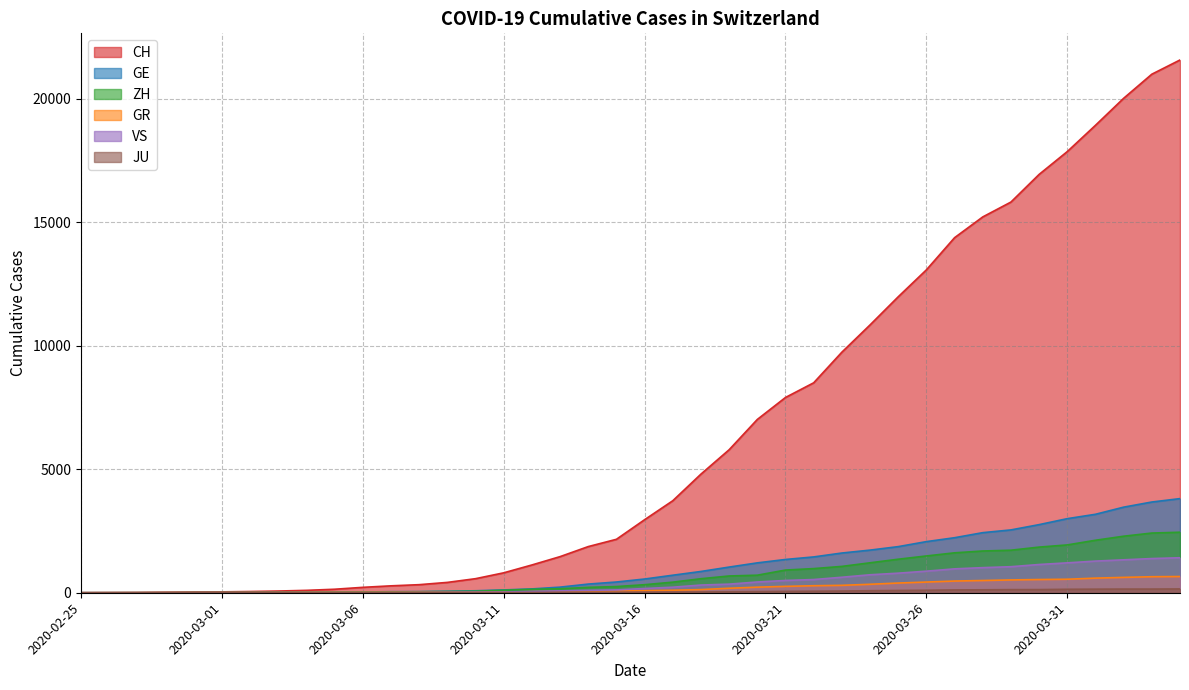

Reading right to left, list all the values displayed in this chart.

CH: 2020-04-04=21580	2020-04-03=21004	2020-04-02=20028	2020-04-01=18934	2020-03-31=17870	2020-03-30=16945	2020-03-29=15825	2020-03-28=15223	2020-03-27=14382	2020-03-26=13079	2020-03-25=11988	2020-03-24=10848	2020-03-23=9744	2020-03-22=8504	2020-03-21=7910	2020-03-20=7020	2020-03-19=5793	2020-03-18=4806	2020-03-17=3727	2020-03-16=2959	2020-03-15=2165	2020-03-14=1870	2020-03-13=1463	2020-03-12=1125	2020-03-11=807	2020-03-10=570	2020-03-09=419	2020-03-08=327	2020-03-07=280	2020-03-06=219	2020-03-05=142	2020-03-04=97	2020-03-03=69	2020-03-02=50	2020-03-01=36	2020-02-29=30	2020-02-28=20	2020-02-27=8	2020-02-26=4	2020-02-25=0
GE: 2020-04-04=3813	2020-04-03=3675	2020-04-02=3467	2020-04-01=3178	2020-03-31=3001	2020-03-30=2759	2020-03-29=2545	2020-03-28=2434	2020-03-27=2229	2020-03-26=2071	2020-03-25=1868	2020-03-24=1727	2020-03-23=1609	2020-03-22=1451	2020-03-21=1348	2020-03-20=1210	2020-03-19=1040	2020-03-18=862	2020-03-17=710	2020-03-16=556	2020-03-15=435	2020-03-14=351	2020-03-13=227	2020-03-12=155	2020-03-11=114	2020-03-10=80	2020-03-09=60	2020-03-08=45	2020-03-07=43	2020-03-06=30	2020-03-05=20	2020-03-04=16	2020-03-03=14	2020-03-02=11	2020-03-01=10	2020-02-29=9	2020-02-28=5	2020-02-27=1	2020-02-26=1	2020-02-25=0
ZH: 2020-04-04=2451	2020-04-03=2418	2020-04-02=2290	2020-04-01=2126	2020-03-31=1937	2020-03-30=1849	2020-03-29=1723	2020-03-28=1691	2020-03-27=1617	2020-03-26=1490	2020-03-25=1358	2020-03-24=1213	2020-03-23=1067	2020-03-22=978	2020-03-21=919	2020-03-20=711	2020-03-19=679	2020-03-18=568	2020-03-17=429	2020-03-16=326	2020-03-15=250	2020-03-14=218	2020-03-13=163	2020-03-12=140	2020-03-11=101	2020-03-10=62	2020-03-09=49	2020-03-08=40	2020-03-07=34	2020-03-06=29	2020-03-05=23	2020-03-04=15	2020-03-03=13	2020-03-02=10	2020-03-01=7	2020-02-29=6	2020-02-28=2	2020-02-27=2	2020-02-26=0	2020-02-25=0
GR: 2020-04-04=657	2020-04-03=649	2020-04-02=622	2020-04-01=592	2020-03-31=547	2020-03-30=535	2020-03-29=519	2020-03-28=495	2020-03-27=474	2020-03-26=433	2020-03-25=393	2020-03-24=343	2020-03-23=300	2020-03-22=284	2020-03-21=258	2020-03-20=226	2020-03-19=182	2020-03-18=128	2020-03-17=101	2020-03-16=84	2020-03-15=71	2020-03-14=56	2020-03-13=53	2020-03-12=43	2020-03-11=31	2020-03-10=22	2020-03-09=18	2020-03-08=18	2020-03-07=17	2020-03-06=16	2020-03-05=14	2020-03-04=12	2020-03-03=9	2020-03-02=9	2020-03-01=6	2020-02-29=6	2020-02-28=6	2020-02-27=2	2020-02-26=2	2020-02-25=0
VS: 2020-04-04=1418	2020-04-03=1385	2020-04-02=1334	2020-04-01=1282	2020-03-31=1211	2020-03-30=1144	2020-03-29=1055	2020-03-28=1017	2020-03-27=968	2020-03-26=874	2020-03-25=793	2020-03-24=728	2020-03-23=628	2020-03-22=535	2020-03-21=498	2020-03-20=436	2020-03-19=349	2020-03-18=312	2020-03-17=225	2020-03-16=172	2020-03-15=115	2020-03-14=98	2020-03-13=76	2020-03-12=53	2020-03-11=30	2020-03-10=22	2020-03-09=17	2020-03-08=12	2020-03-07=7	2020-03-06=6	2020-03-05=5	2020-03-04=4	2020-03-03=3	2020-03-02=3	2020-03-01=2	2020-02-29=1	2020-02-28=1	2020-02-27=0	2020-02-26=0	2020-02-25=0
JU: 2020-04-04=154	2020-04-03=149	2020-04-02=149	2020-04-01=145	2020-03-31=140	2020-03-30=128	2020-03-29=127	2020-03-28=119	2020-03-27=114	2020-03-26=100	2020-03-25=92	2020-03-24=82	2020-03-23=69	2020-03-22=61	2020-03-21=54	2020-03-20=44	2020-03-19=36	2020-03-18=32	2020-03-17=29	2020-03-16=25	2020-03-15=19	2020-03-14=18	2020-03-13=17	2020-03-12=12	2020-03-11=7	2020-03-10=7	2020-03-09=7	2020-03-08=5	2020-03-07=5	2020-03-06=4	2020-03-05=4	2020-03-04=2	2020-03-03=2	2020-03-02=1	2020-03-01=1	2020-02-29=1	2020-02-28=1	2020-02-27=1	2020-02-26=0	2020-02-25=0